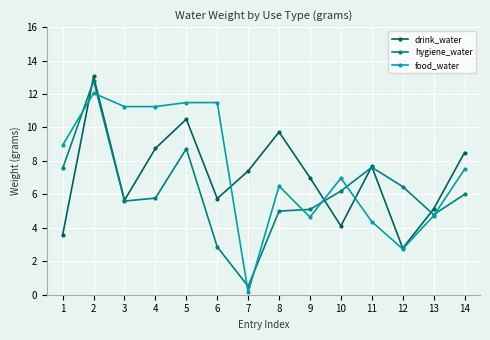

Which series has the widest spread of values?

hygiene_water